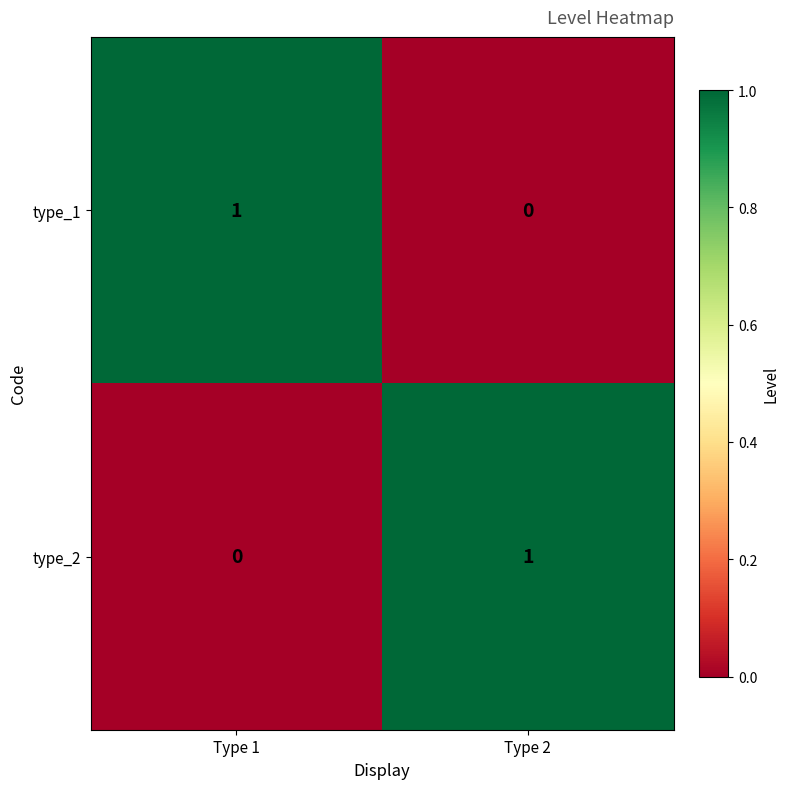

At which label does type_2 reach its minimum?

Type 1